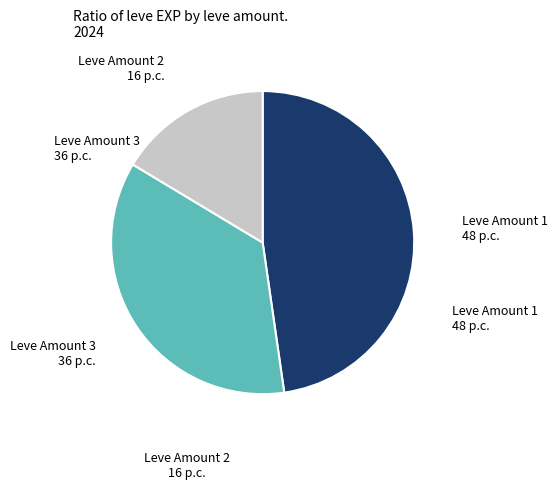

Does any single category account for the majority?

No